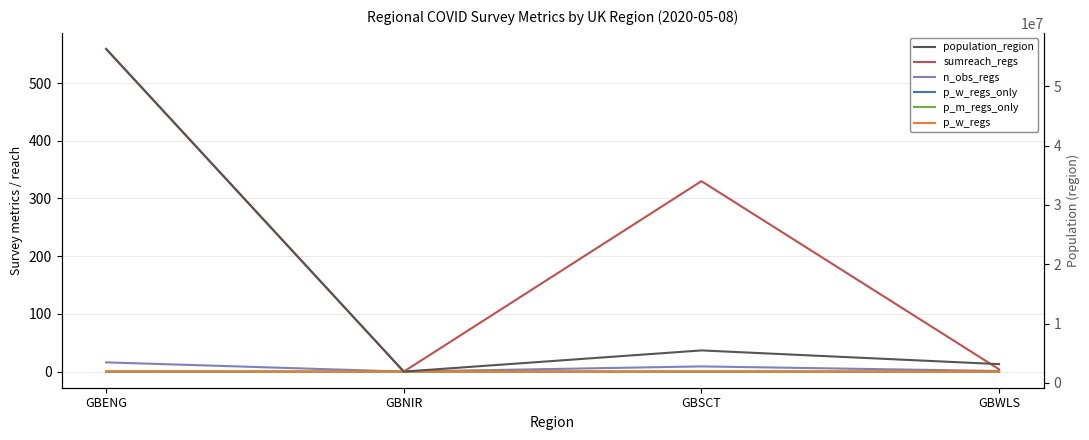

Rank the series at GBENG from highest to lowest value.

population_region, sumreach_regs, n_obs_regs, p_w_regs_only, p_w_regs, p_m_regs_only